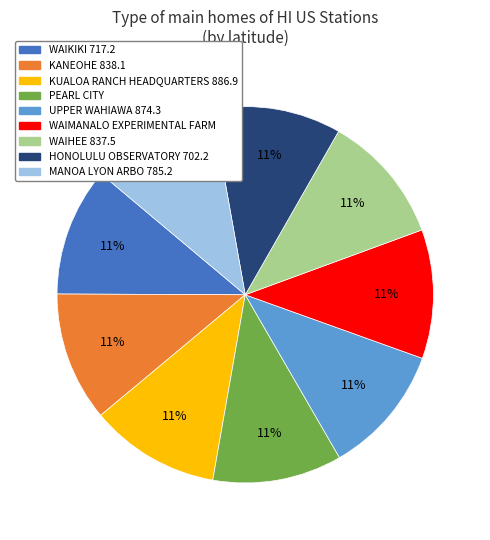

To the nearest percent, what is the average slice percentage?

11%